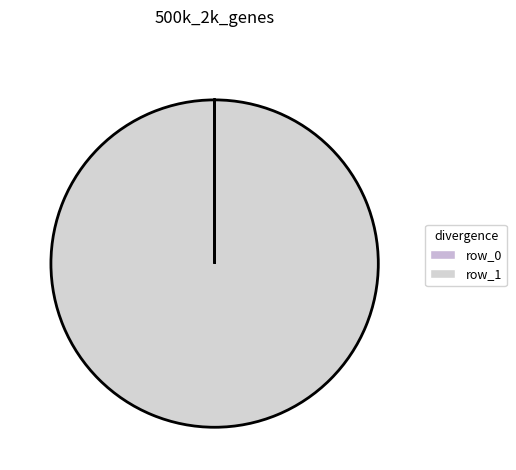

To the nearest percent, what is the average slice percentage?

50%